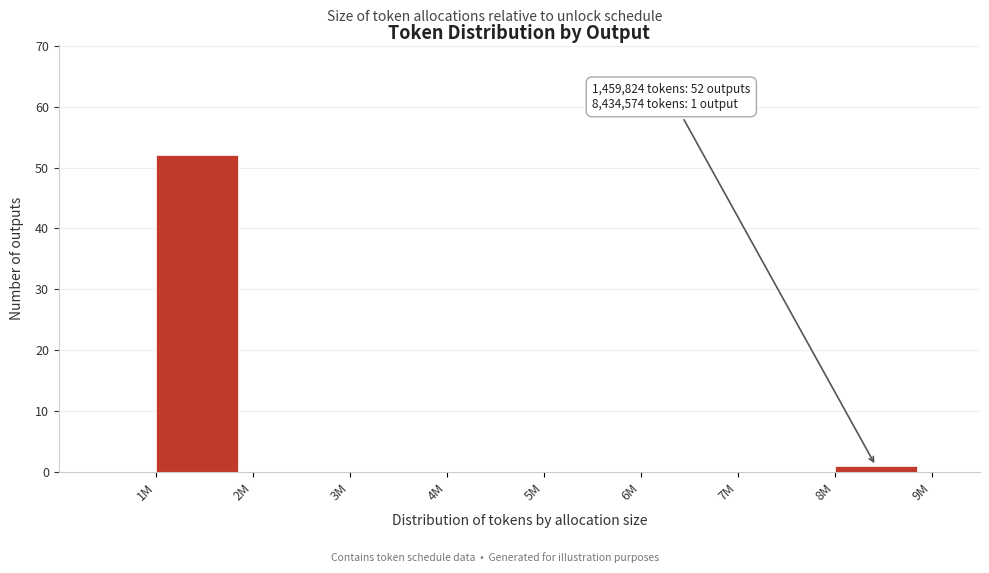

Reading left to right, list all the values displayed in this chart.

1M=52	2M=0	3M=0	4M=0	5M=0	6M=0	7M=0	8M=1